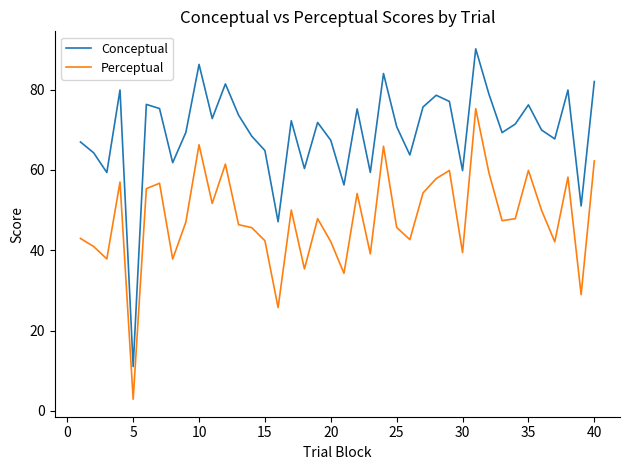

What is the maximum value for Conceptual?

90.1